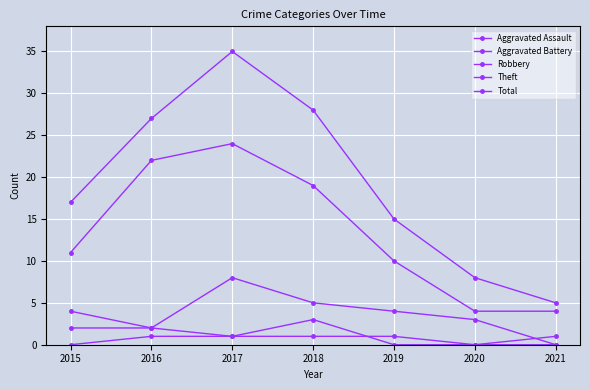

After their last crossing, which series has the higher values: Aggravated Battery or Aggravated Assault?

Aggravated Assault